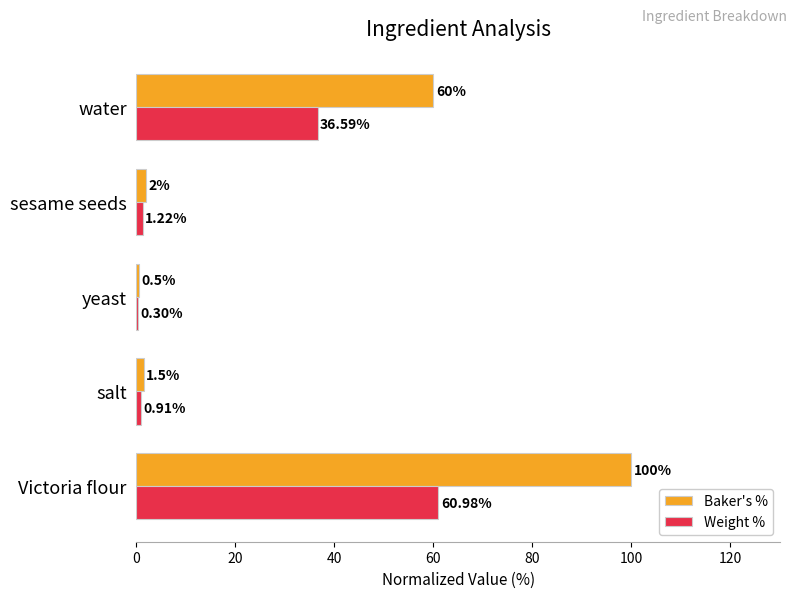

Between salt and yeast, which series saw the biggest shift?

Baker's %